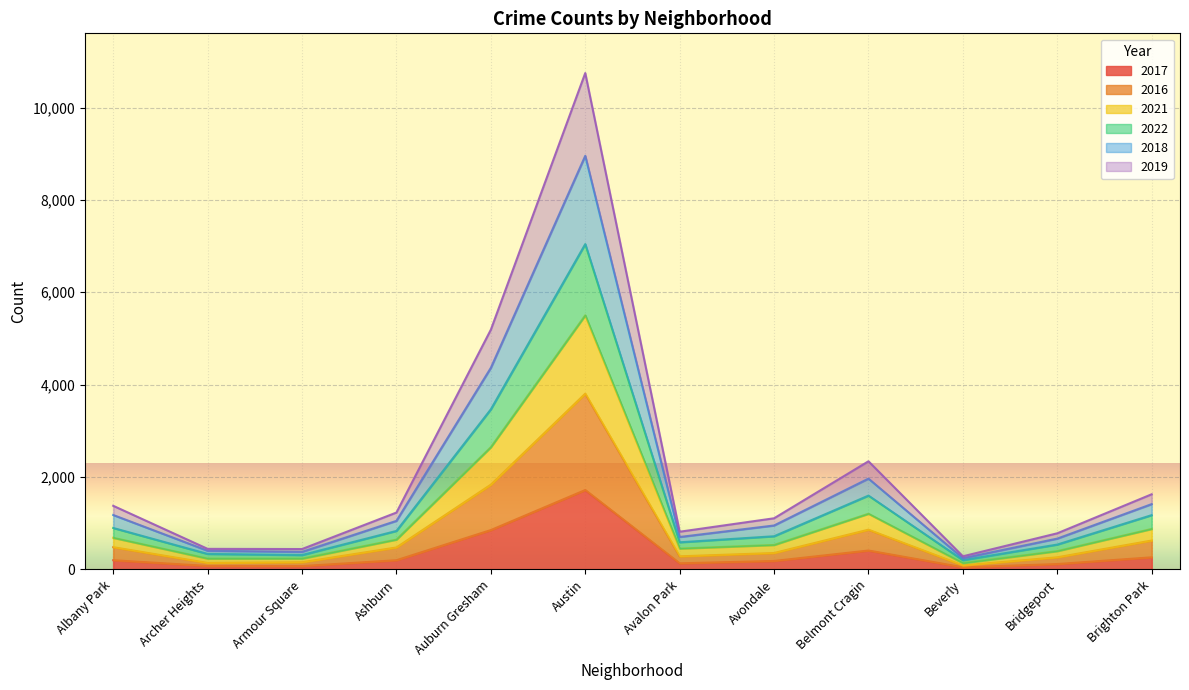

Where is 2021 nearest to the value 2818?

Auburn Gresham